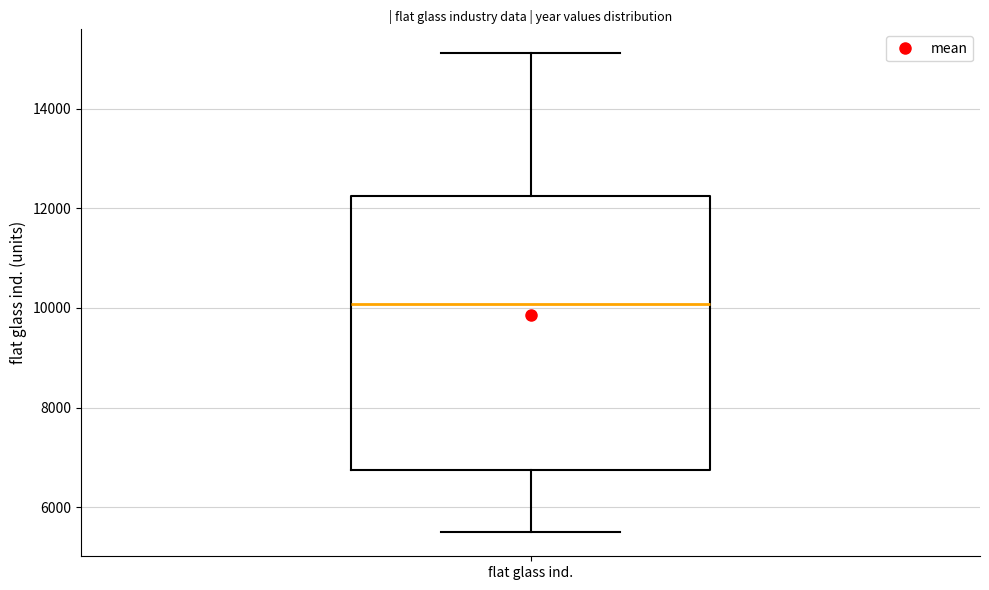

Where does the median line of the box for flat glass ind. sit on the y-axis? The values are not printed on the chart, so give them approximately, as read against the axis.

10000